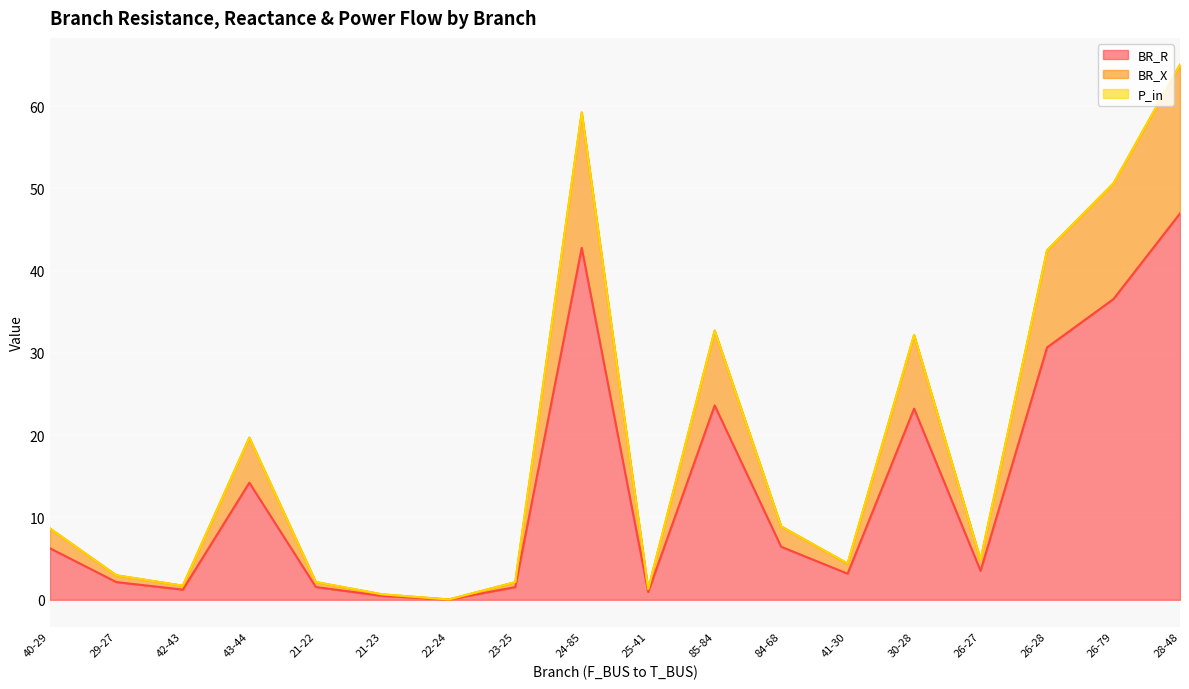

Which series has the largest range (max minus min)?

BR_R